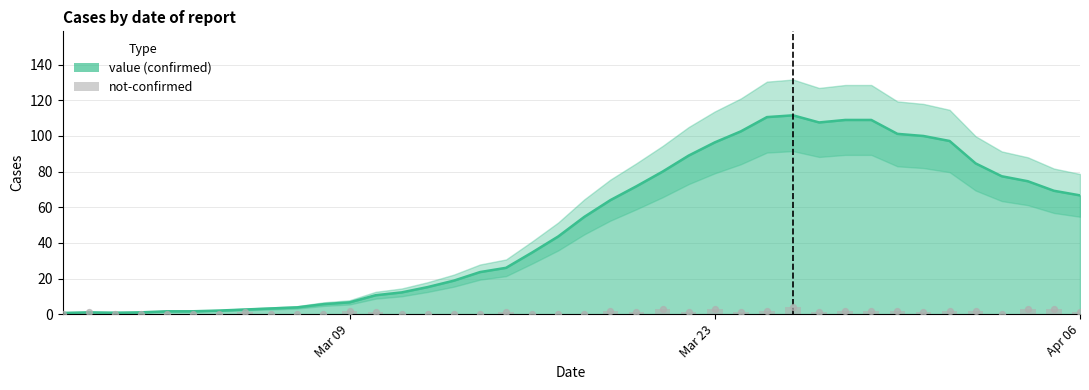

What are all the series names shown in the legend?

value, not-confirmed